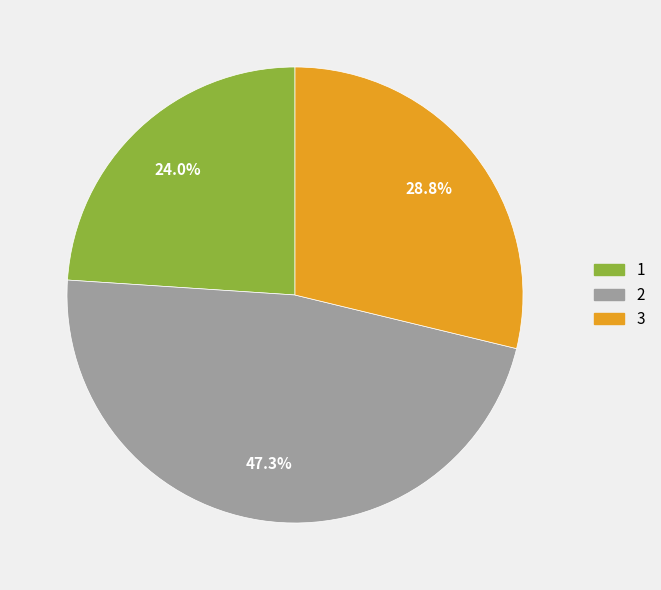

Which has a higher value, 3 or 2?

2